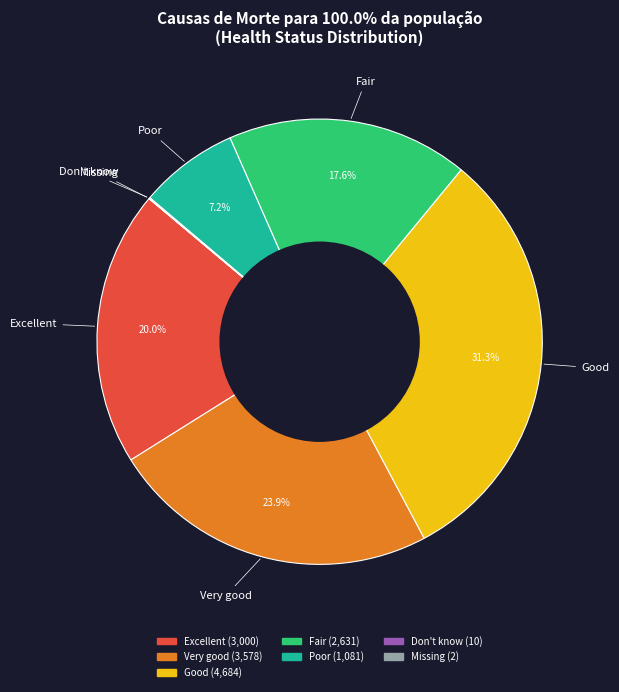

Is there any slice that represents more than half of the pie?

No